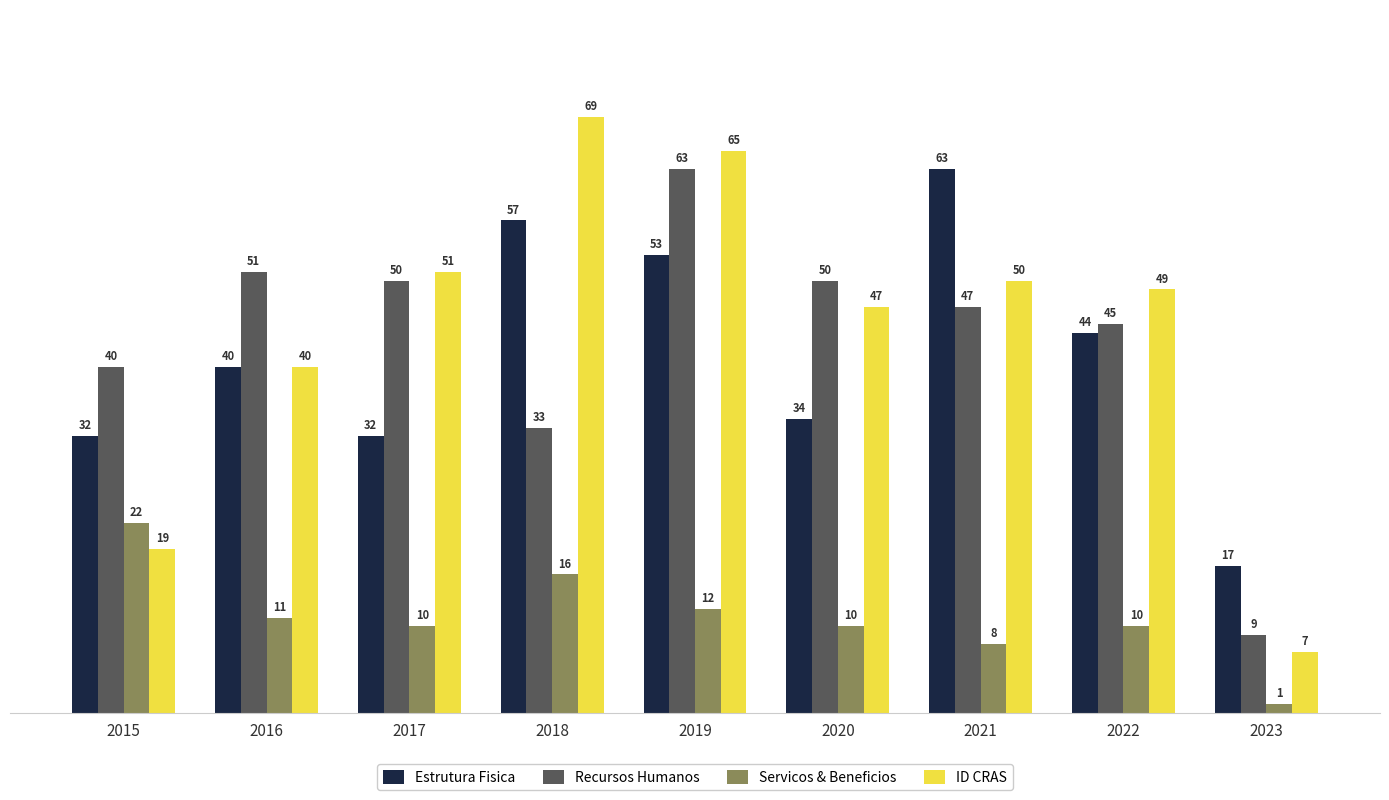

What is the difference between the highest and lowest values at 2021?

55